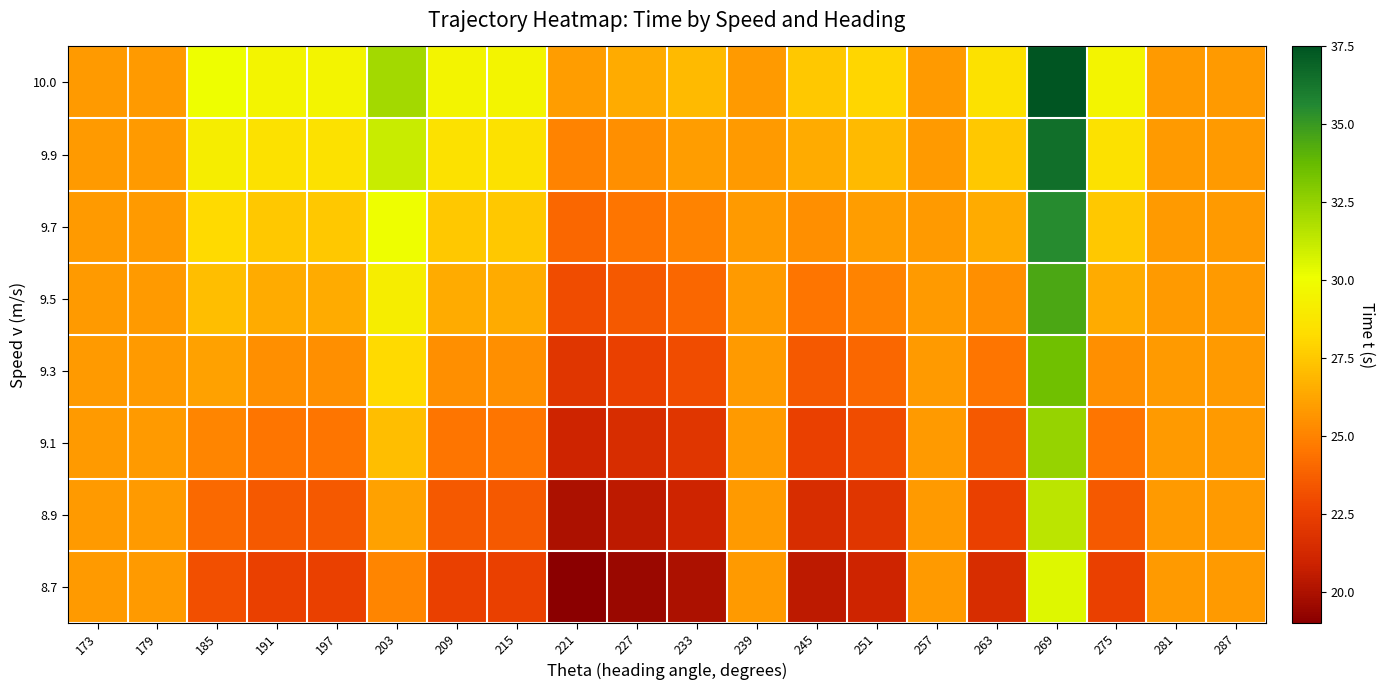

Reading left to right, list all the values displayed in this chart.

8.7: 173=25.8	179=25.8	185=23.1	191=22.5	197=22.5	203=25.1	209=22.5	215=22.5	221=19.0	227=19.5	233=20.0	239=25.8	245=20.5	251=21.0	257=25.8	263=21.5	269=30.5	275=22.5	281=25.8	287=25.8
8.9: 173=25.8	179=25.8	185=24.1	191=23.5	197=23.5	203=26.1	209=23.5	215=23.5	221=20.0	227=20.5	233=21.0	239=25.8	245=21.5	251=22.0	257=25.8	263=22.5	269=31.5	275=23.5	281=25.8	287=25.8
9.1: 173=25.8	179=25.8	185=25.1	191=24.5	197=24.5	203=27.1	209=24.5	215=24.5	221=21.0	227=21.5	233=22.0	239=25.8	245=22.5	251=23.0	257=25.8	263=23.5	269=32.5	275=24.5	281=25.8	287=25.8
9.3: 173=25.8	179=25.8	185=26.1	191=25.5	197=25.5	203=28.1	209=25.5	215=25.5	221=22.0	227=22.5	233=23.0	239=25.8	245=23.5	251=24.0	257=25.8	263=24.5	269=33.5	275=25.5	281=25.8	287=25.8
9.5: 173=25.8	179=25.8	185=27.1	191=26.5	197=26.5	203=29.1	209=26.5	215=26.5	221=23.0	227=23.5	233=24.0	239=25.8	245=24.5	251=25.0	257=25.8	263=25.5	269=34.5	275=26.5	281=25.8	287=25.8
9.7: 173=25.8	179=25.8	185=28.1	191=27.5	197=27.5	203=30.1	209=27.5	215=27.5	221=24.0	227=24.5	233=25.0	239=25.8	245=25.5	251=26.0	257=25.8	263=26.5	269=35.5	275=27.5	281=25.8	287=25.8
9.9: 173=25.8	179=25.8	185=29.1	191=28.5	197=28.5	203=31.1	209=28.5	215=28.5	221=25.0	227=25.5	233=26.0	239=25.8	245=26.5	251=27.0	257=25.8	263=27.5	269=36.5	275=28.5	281=25.8	287=25.8
10.0: 173=25.8	179=25.8	185=30.1	191=29.5	197=29.5	203=32.1	209=29.5	215=29.5	221=26.0	227=26.5	233=27.0	239=25.8	245=27.5	251=28.0	257=25.8	263=28.5	269=37.5	275=29.5	281=25.8	287=25.8